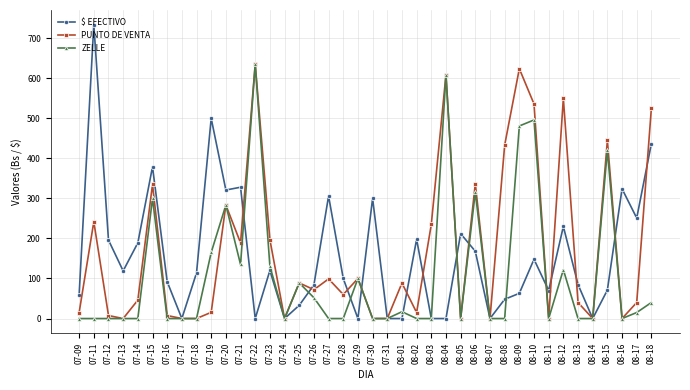

What is the difference between the second highest and minimum values in the $ EFECTIVO series?

500.0